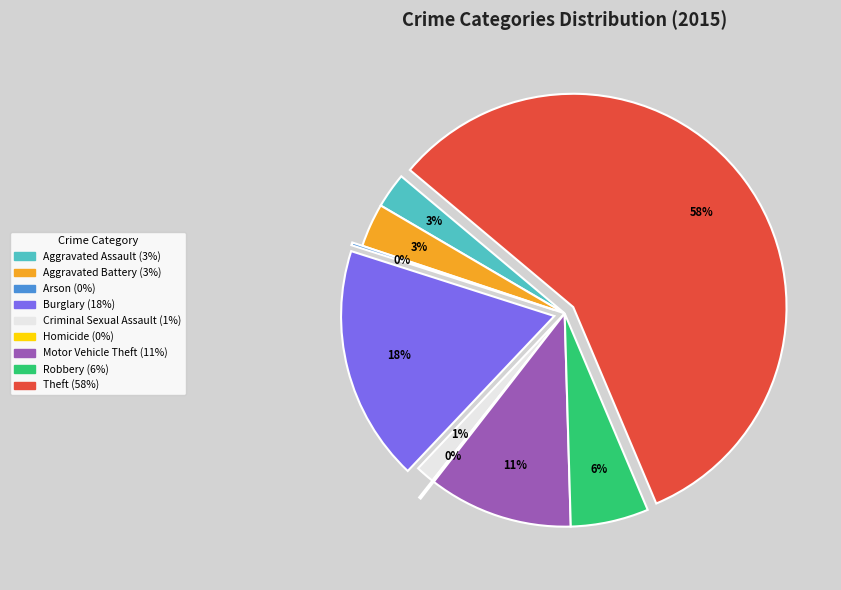

Is Theft the majority of the pie?

Yes